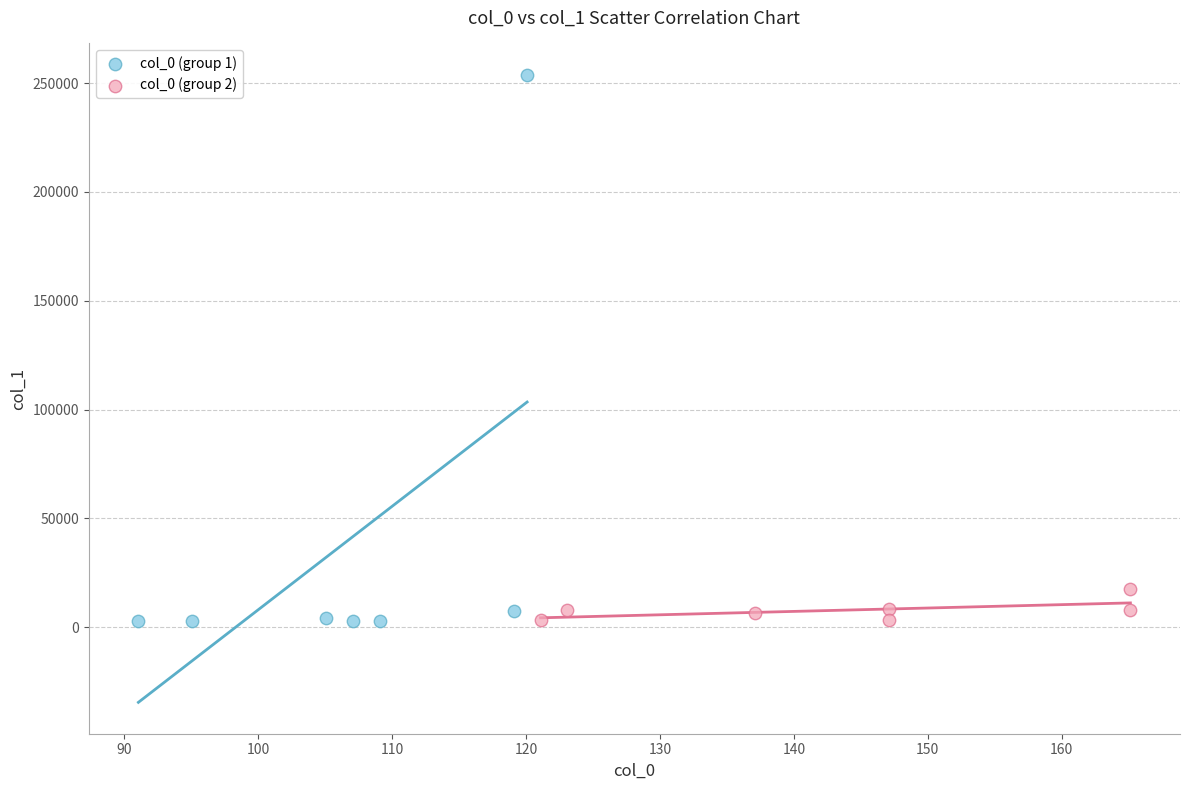

Which series has the largest Y range (max minus min)?

col_0 (group 1)